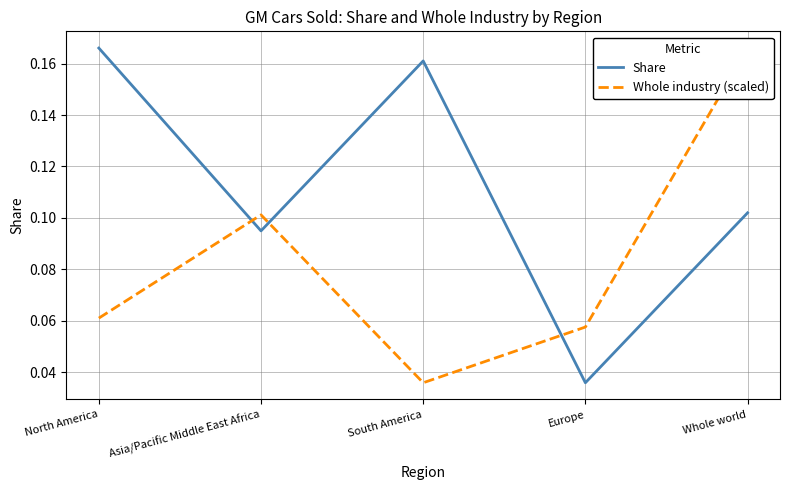

How many lines are shown in the chart?

2